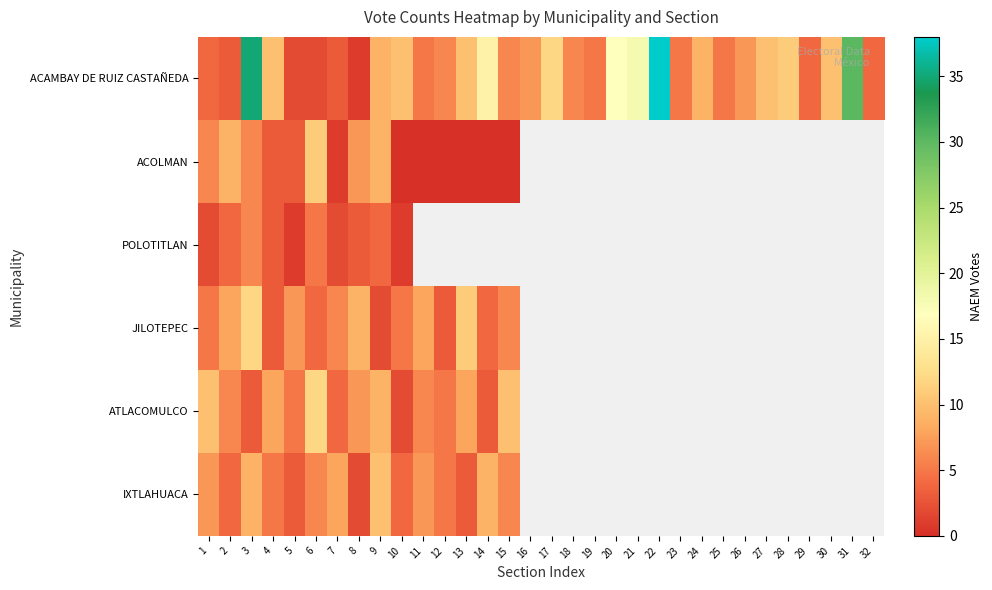

Which has a higher value, 7 or 9?

9